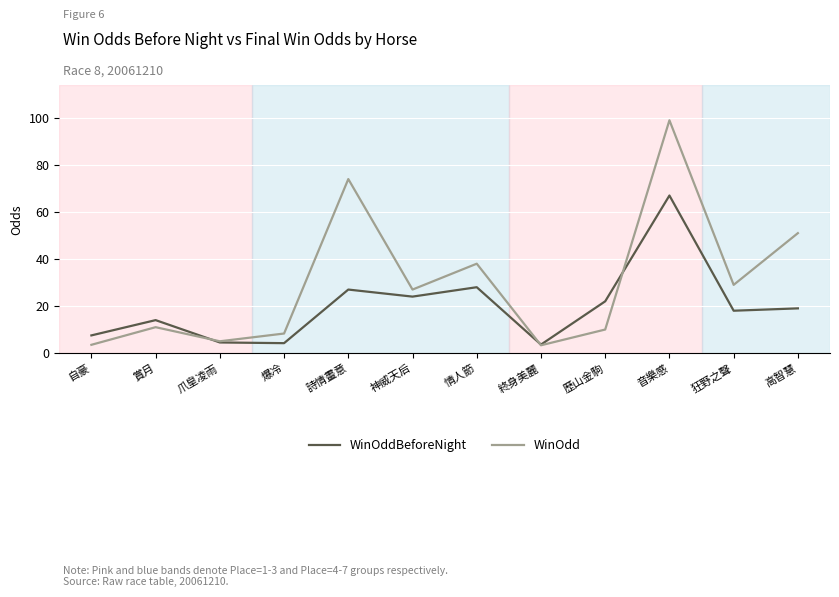

What is the spread (max minus min) of values at 詩情畫意?

47.0